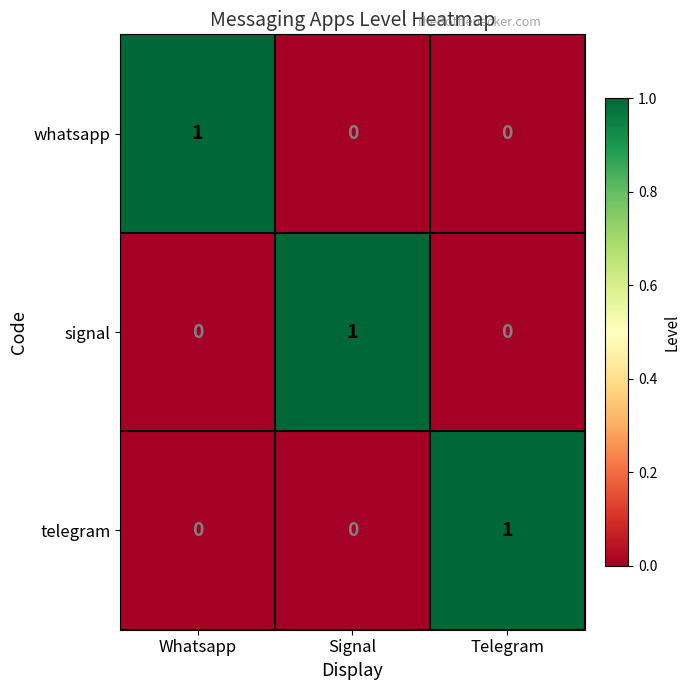

Count the number of categories in the chart.

3